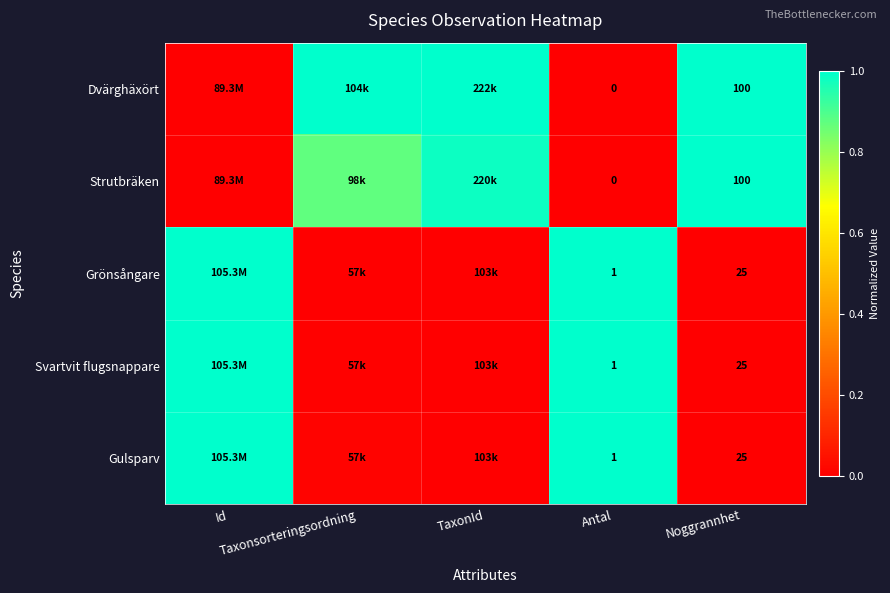

What is the average value of the Grönsångare series?

0.4